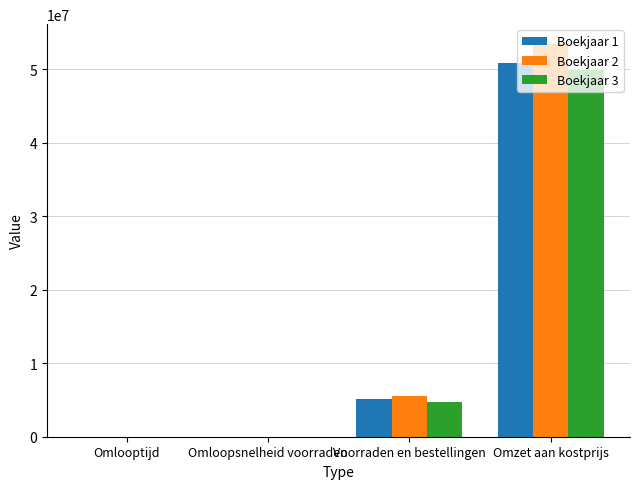

Is the value of Boekjaar 3 at Omloopsnelheid voorraden greater than the value of Boekjaar 1 at Voorraden en bestellingen?

No